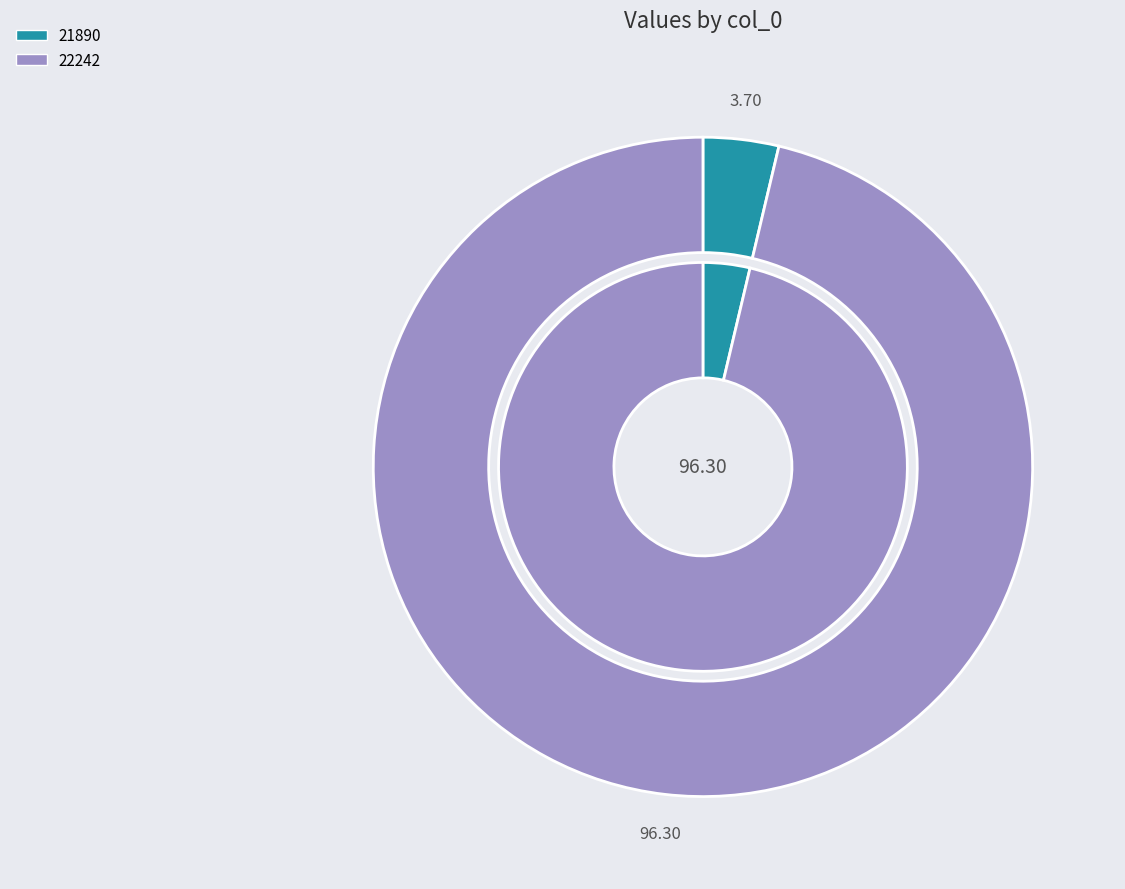

To the nearest percent, what is the difference between the 22242 and 21890 slice percentages?

93%